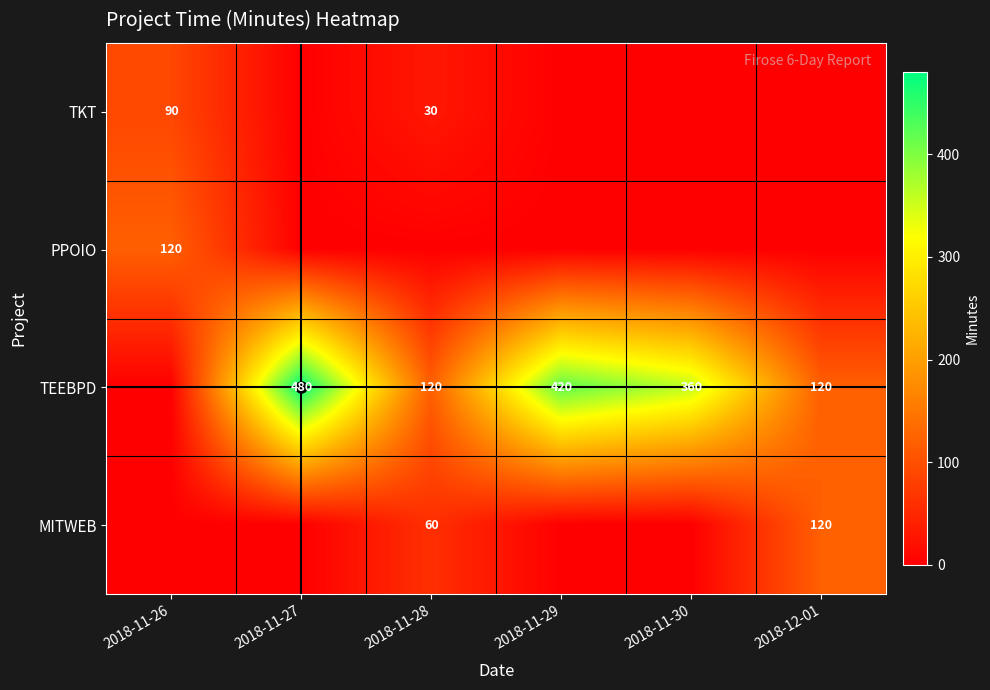

Is the value of TEEBPD at 2018-11-30 greater than the value of MITWEB at 2018-12-01?

Yes